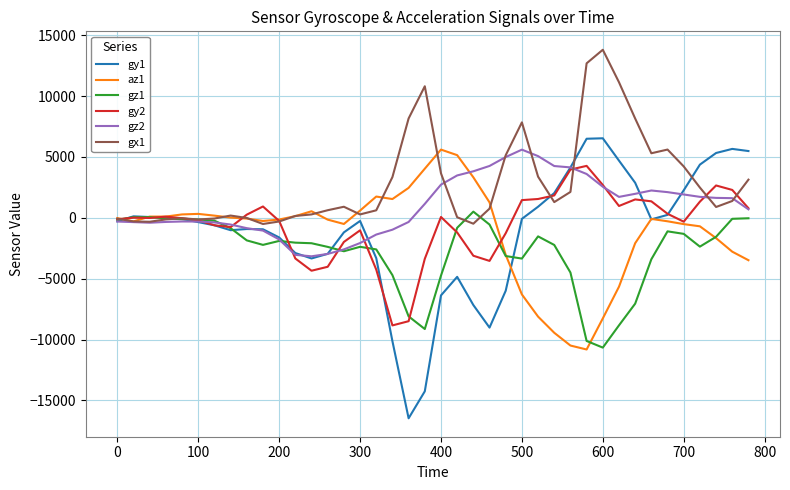

What is the greatest value displayed?

13803